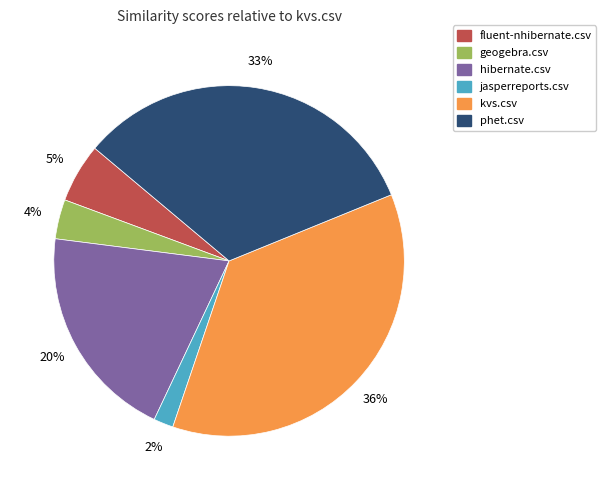

Is there any slice that represents more than half of the pie?

No